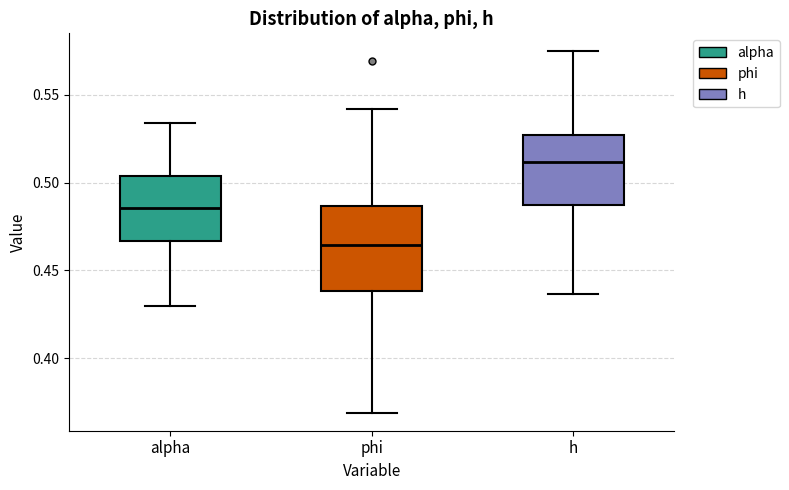

Where does the upper whisker of the box for phi end on the y-axis? The values are not printed on the chart, so give them approximately, as read against the axis.

0.540